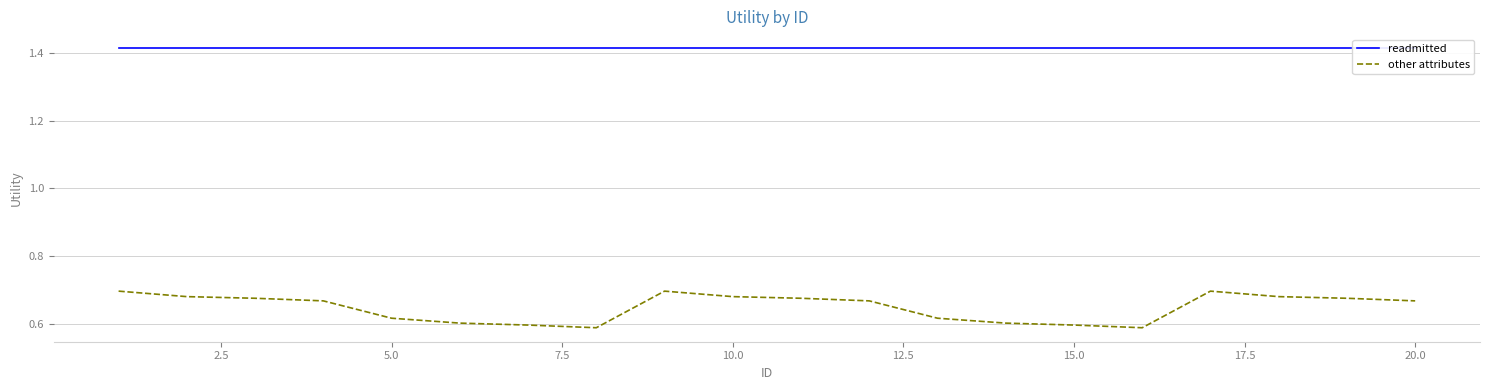

The other attributes series shows 1.1 at 5.0. True or false?

False